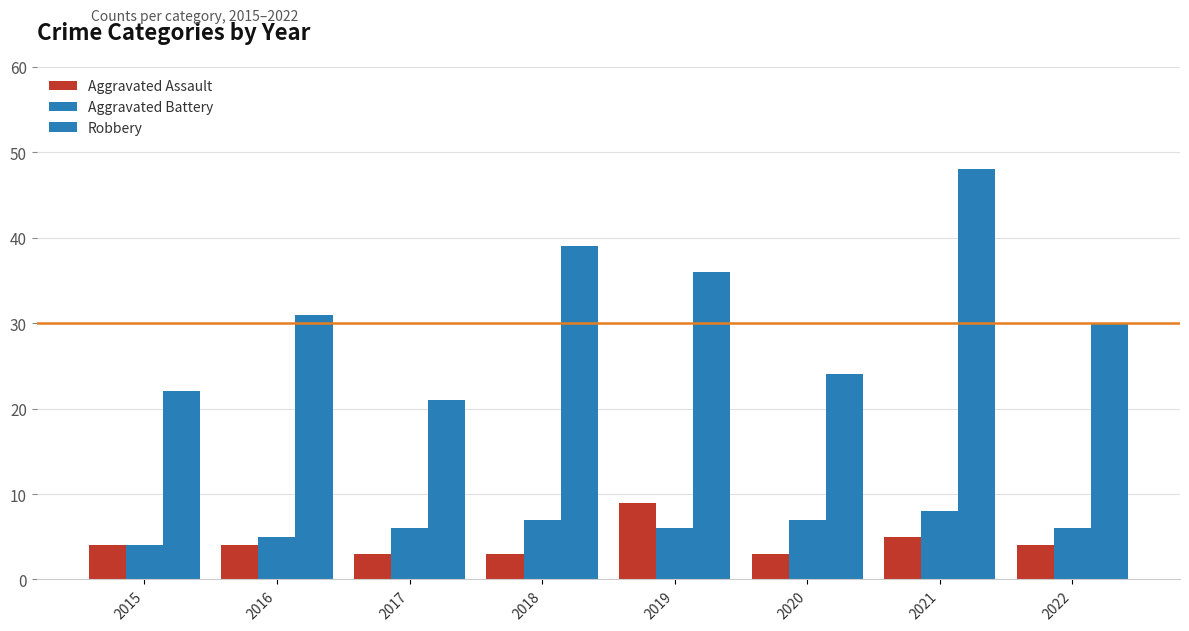

What is the value of the Aggravated Battery bar at the 8th from the left?

6